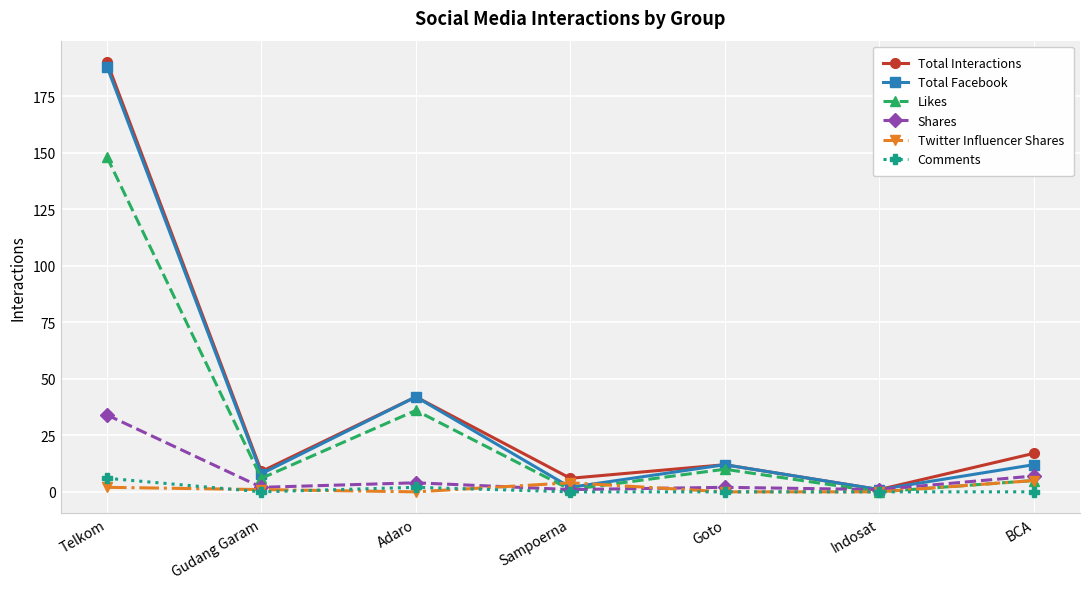

At which category is the sum across all series the highest?

Telkom